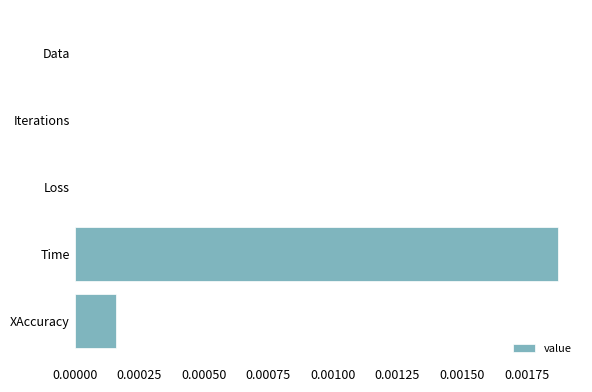

Which has a higher value, Data or Time?

Time